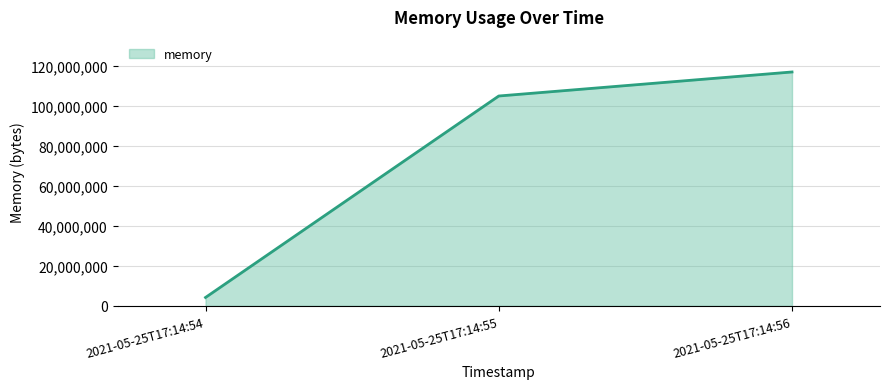

Which category has the highest value across all series?

2021-05-25T17:14:56